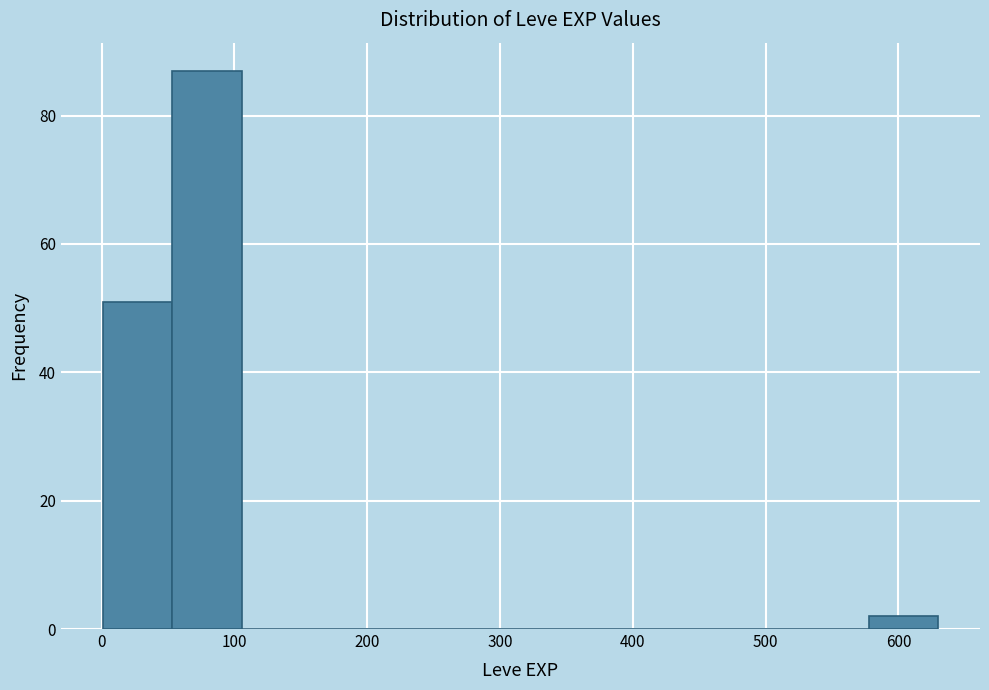

Which range on the x-axis has the tallest bar?

50 to 110